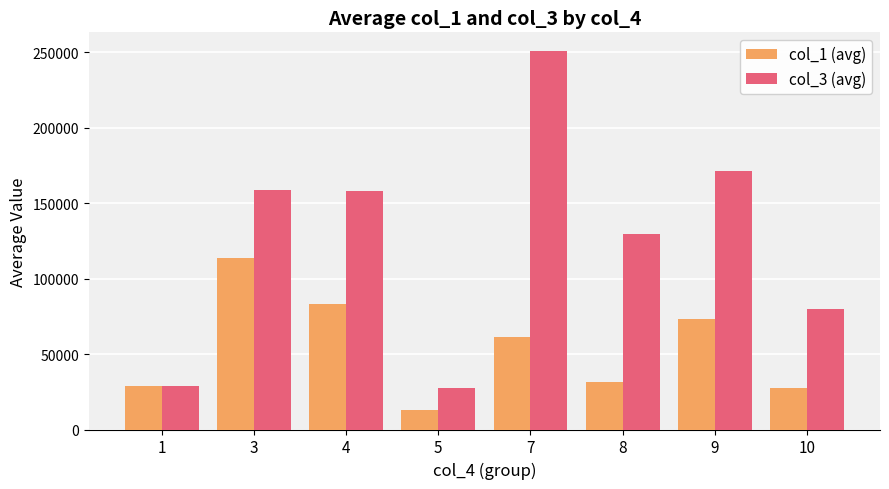

Is it true that col_1 (avg) equals 73274.9 at 9?

True